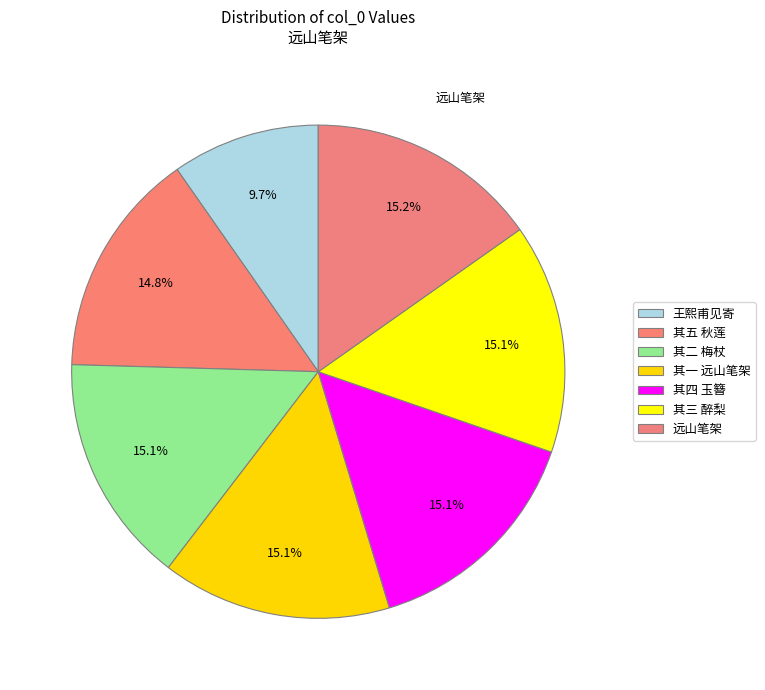

To the nearest percent, what is the difference between the largest and smallest slice percentages?

6%